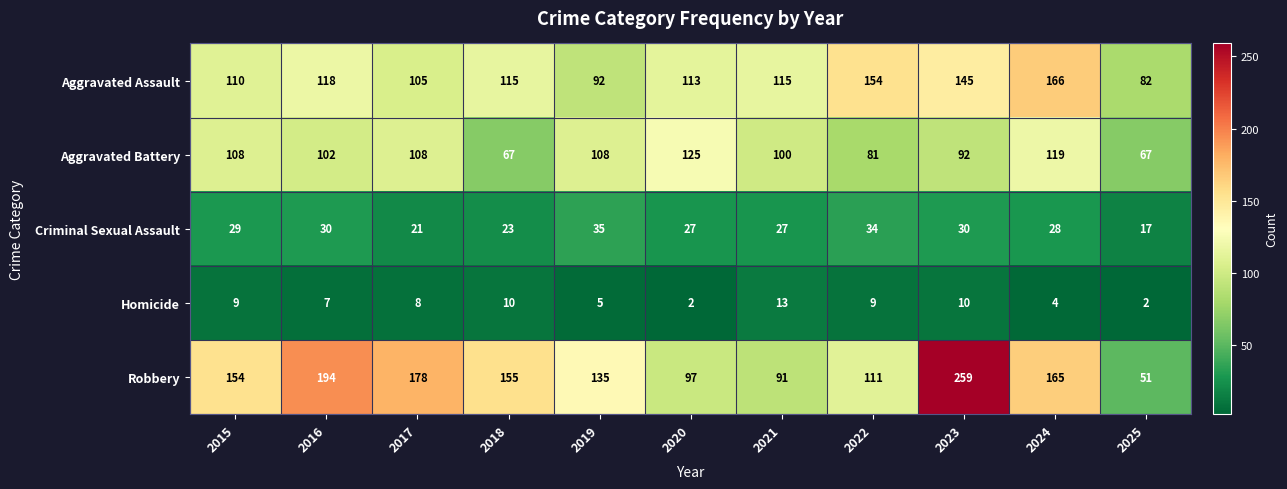

What is the spread (max minus min) of values at 2020?

123